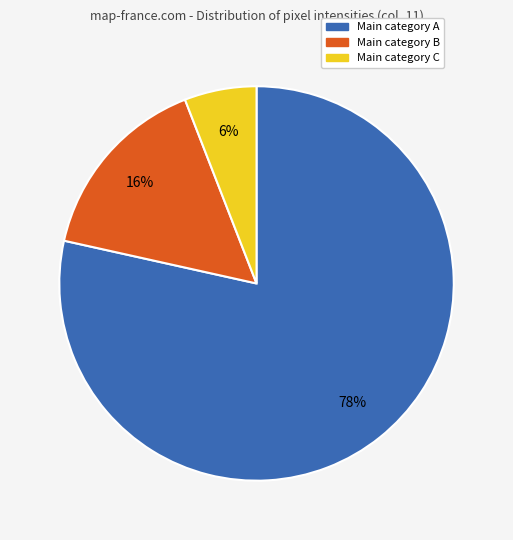

Does any single category account for the majority?

Yes